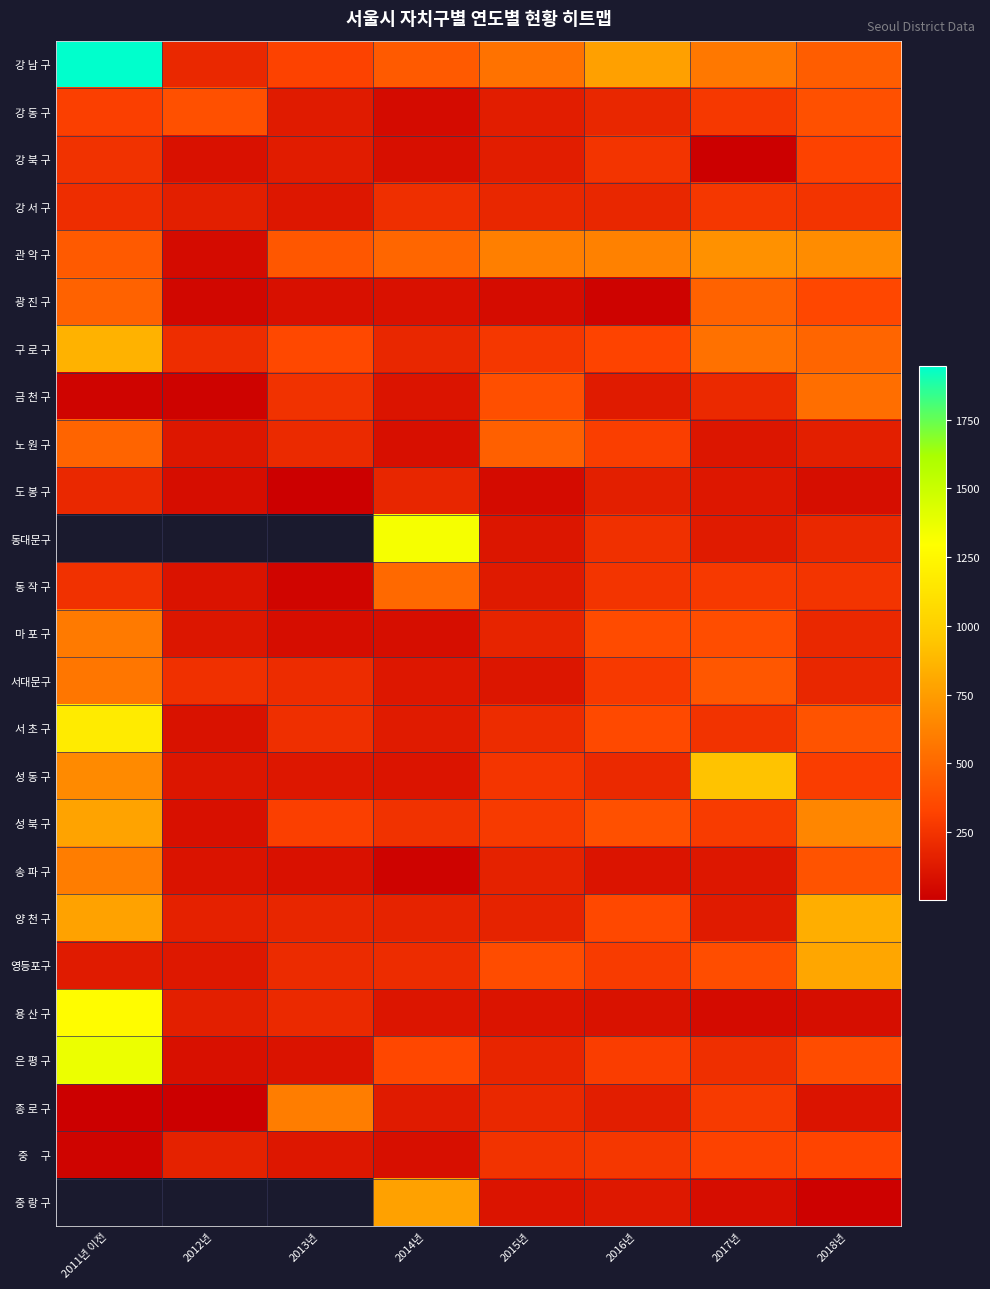

Is it true that 성 북 구 equals 427.2 at 2018년?

False